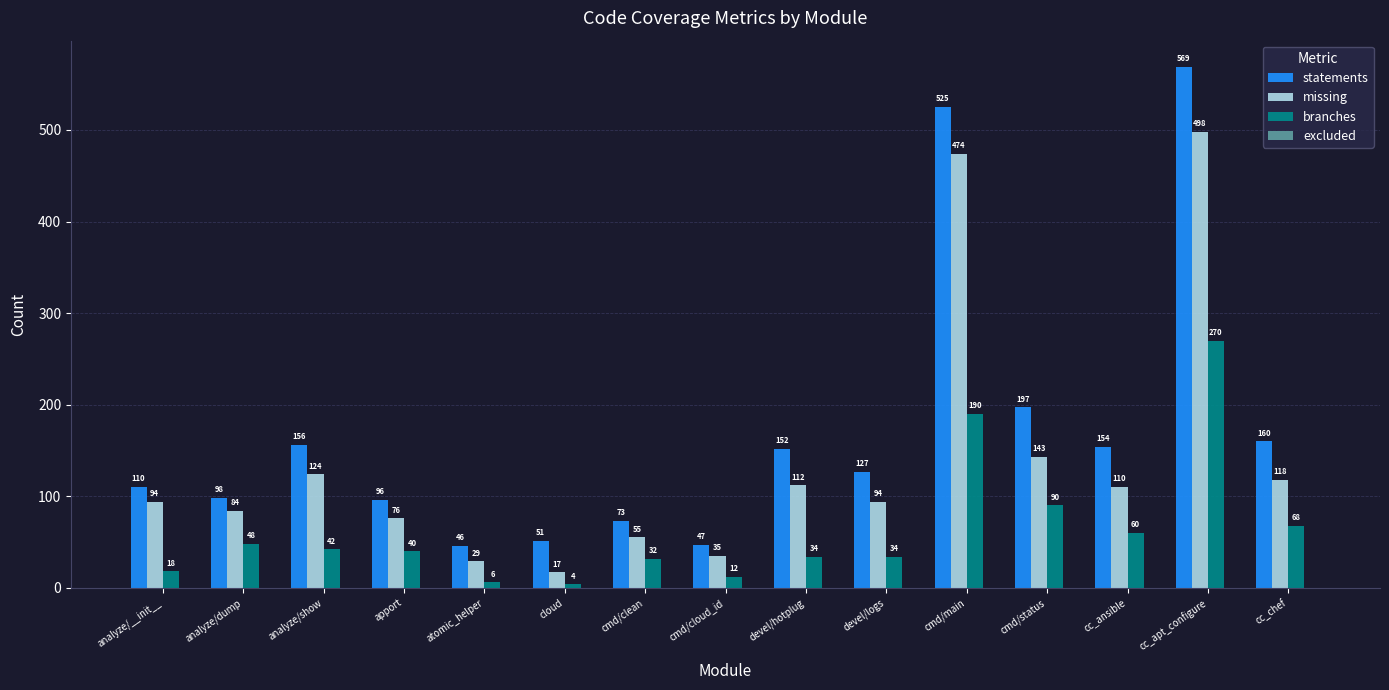

What is the difference between the highest and lowest values at cc_chef?

92